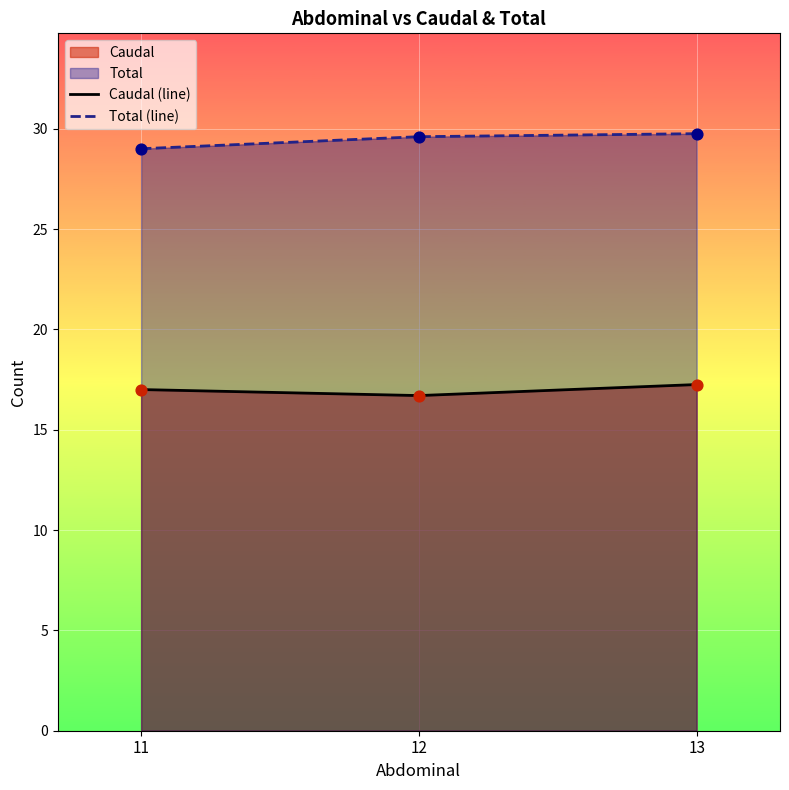

Which series has the largest total across all categories?

Total (line)